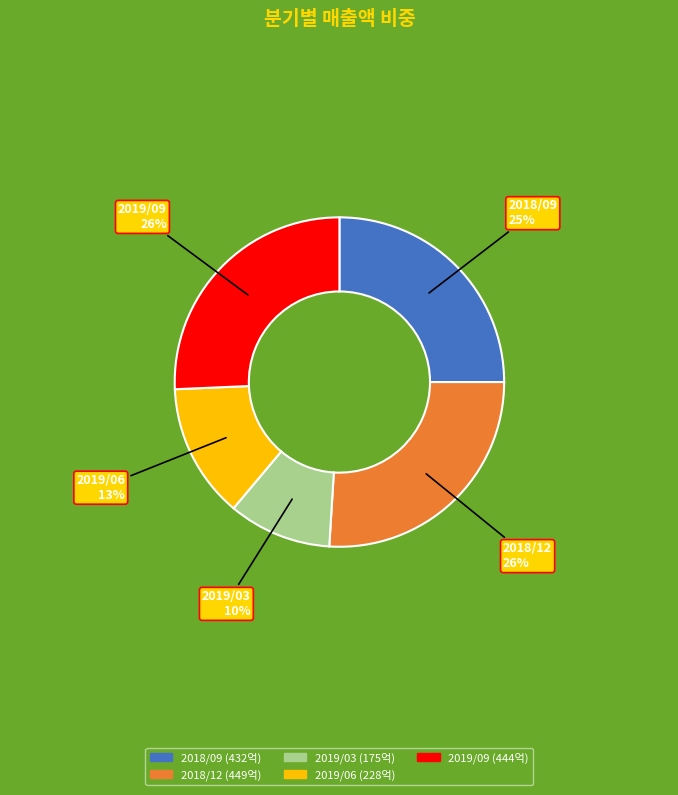

To the nearest percent, what is the combined percentage of 2019/03 and 2018/09?

35%